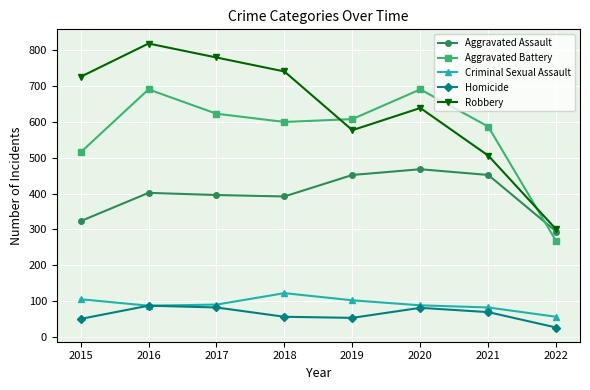

At which label does Aggravated Battery first exceed 608?

2016